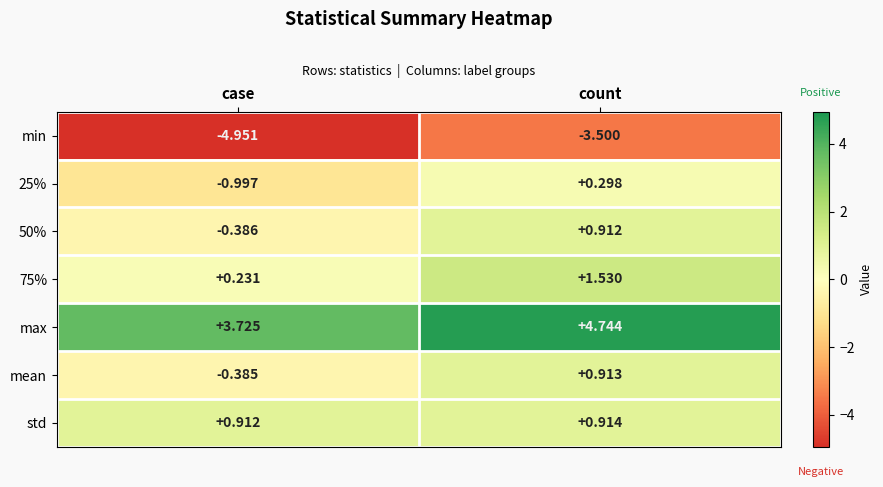

At which label does 50% reach its peak?

count